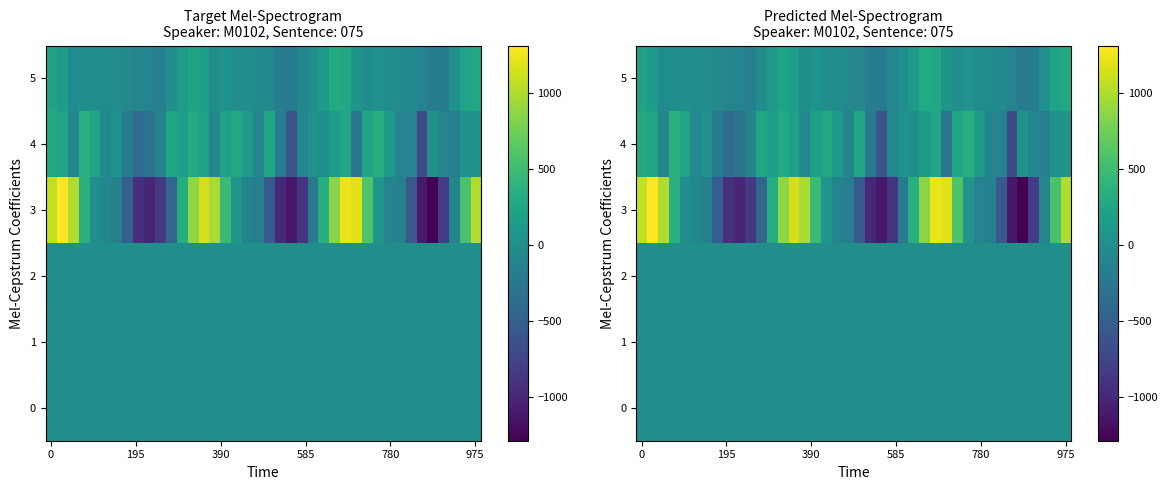

At which category is the sum across all series the highest?

27